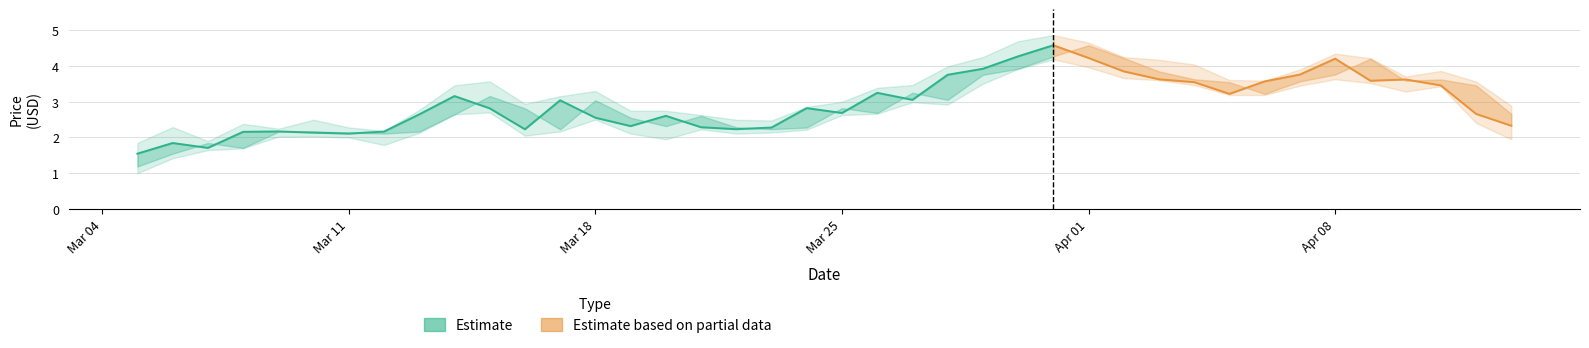

What is the label of the 32nd point from the left?

2024-04-05